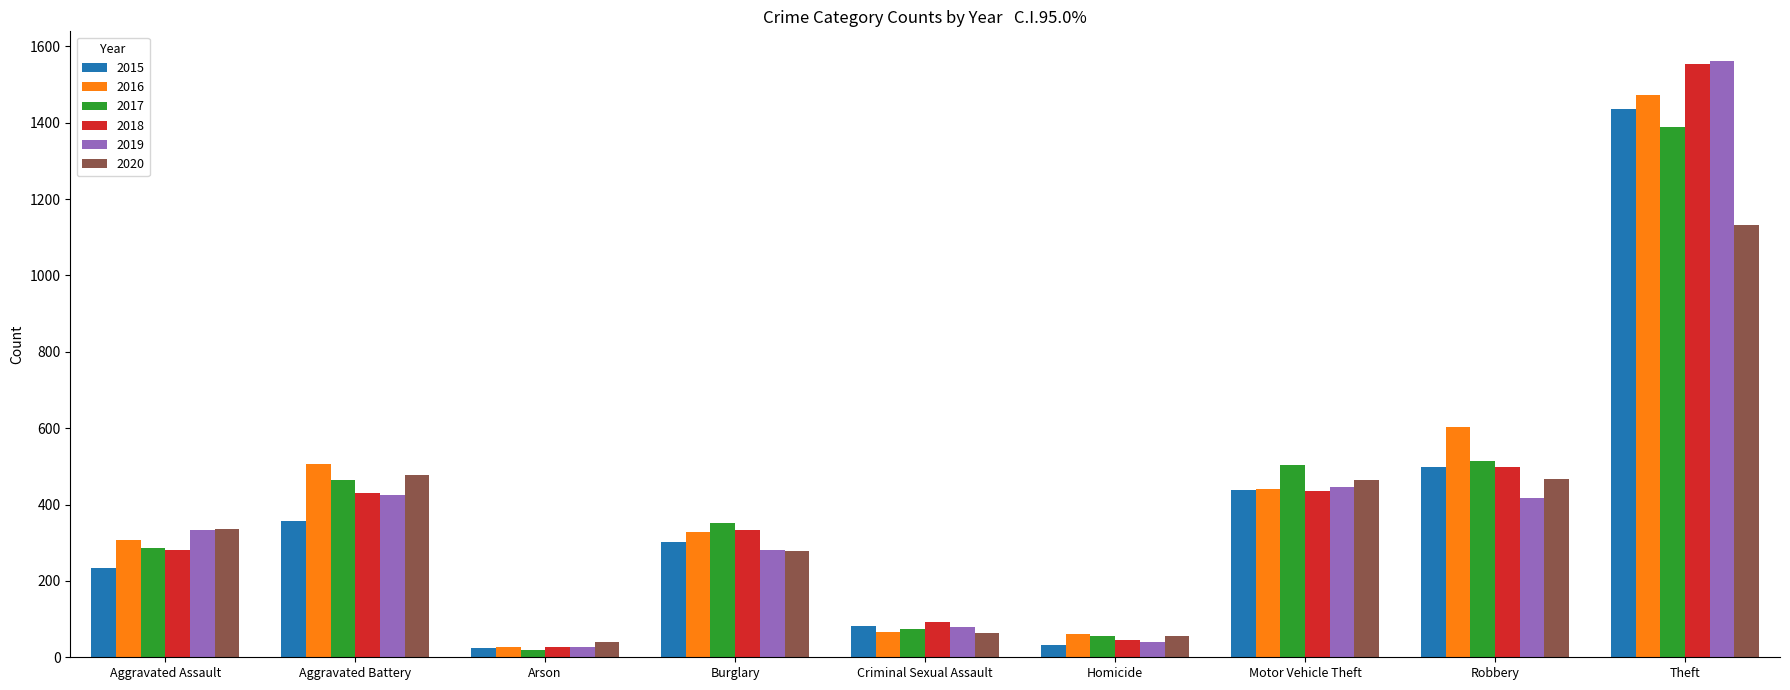

What is the label of the 9th bar from the right?

Aggravated Assault